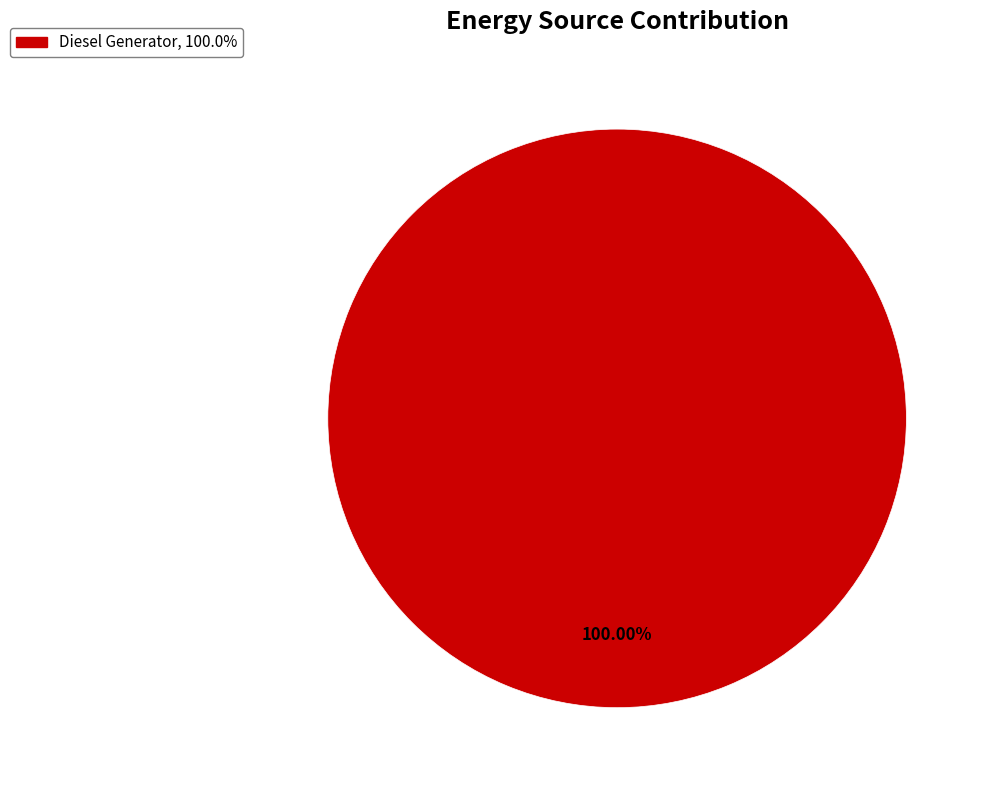

Rank the categories by value from lowest to highest.

Diesel Generator, 100.0%